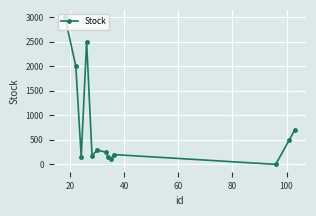

Does the chart have visible grid lines?

Yes